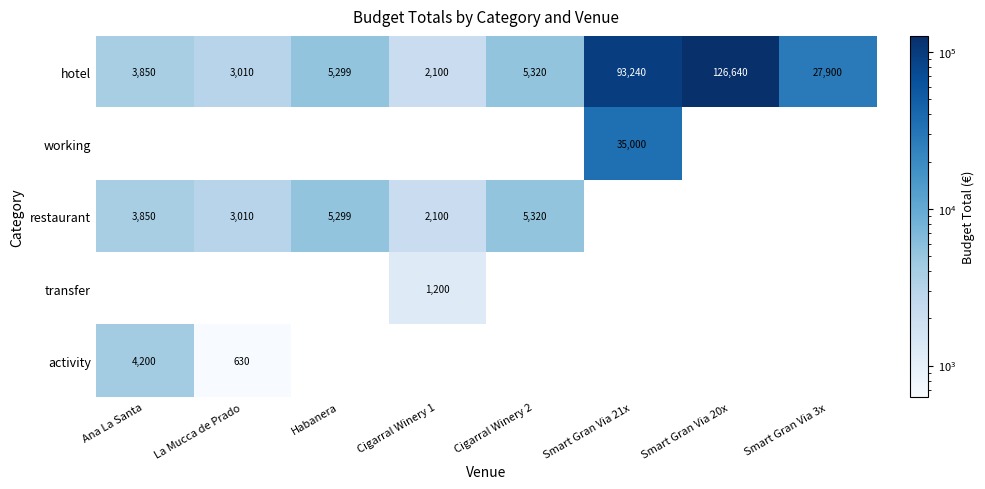

True or false: activity has a value of 842 at La Mucca de Prado.

False